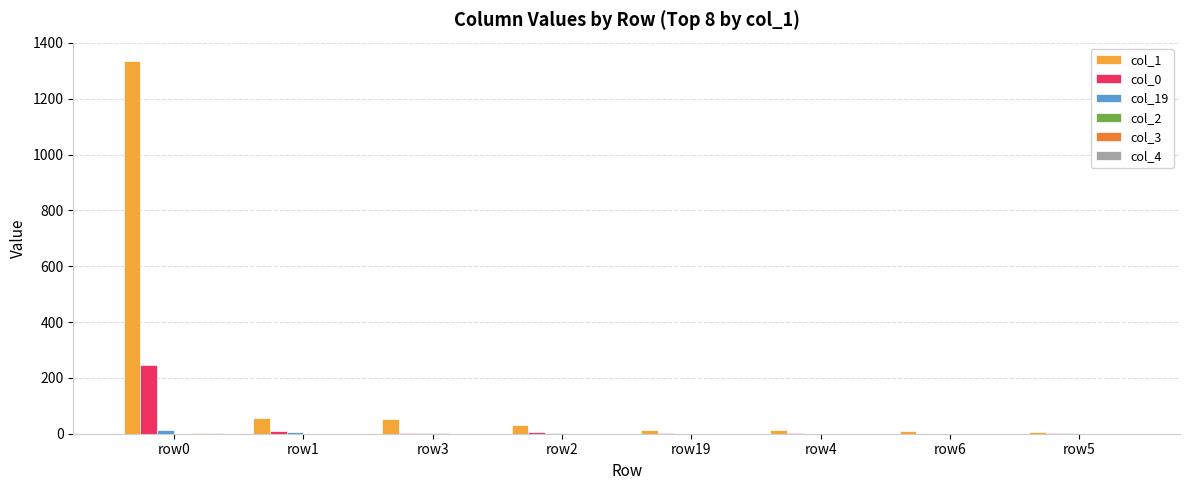

Is the value of col_19 at row2 greater than the value of col_1 at row0?

No